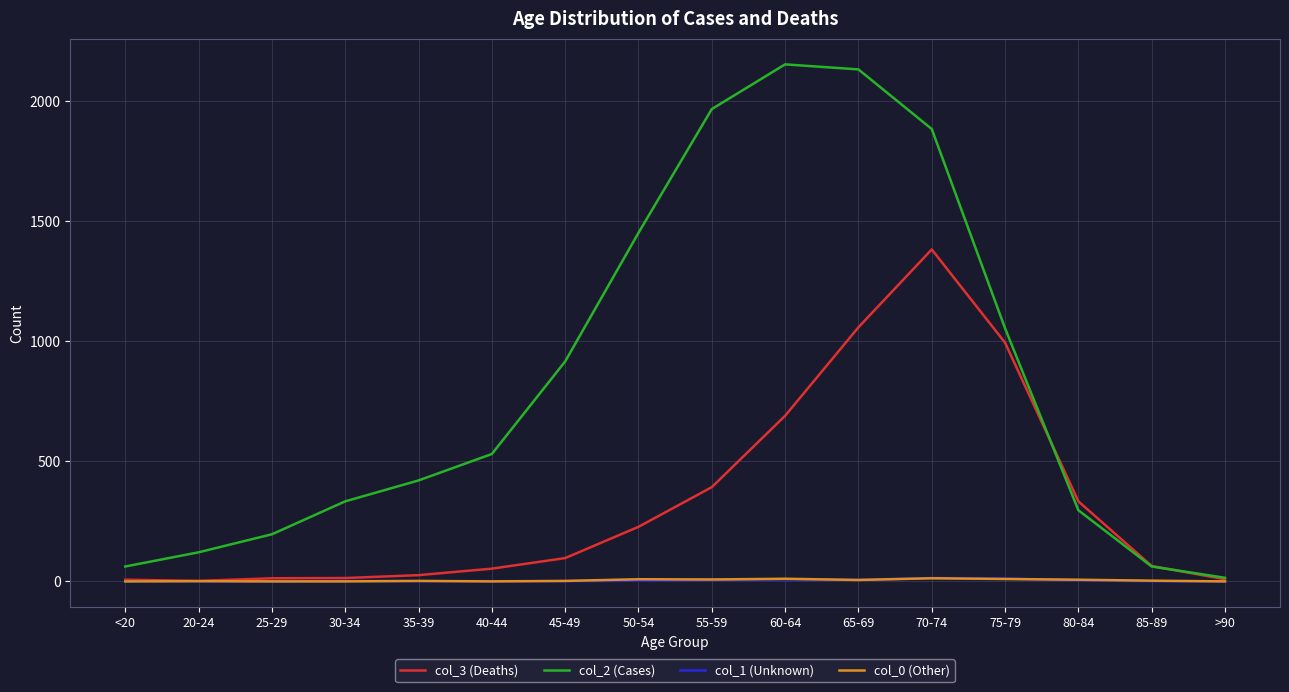

Which series has the widest spread of values?

col_2 (Cases)